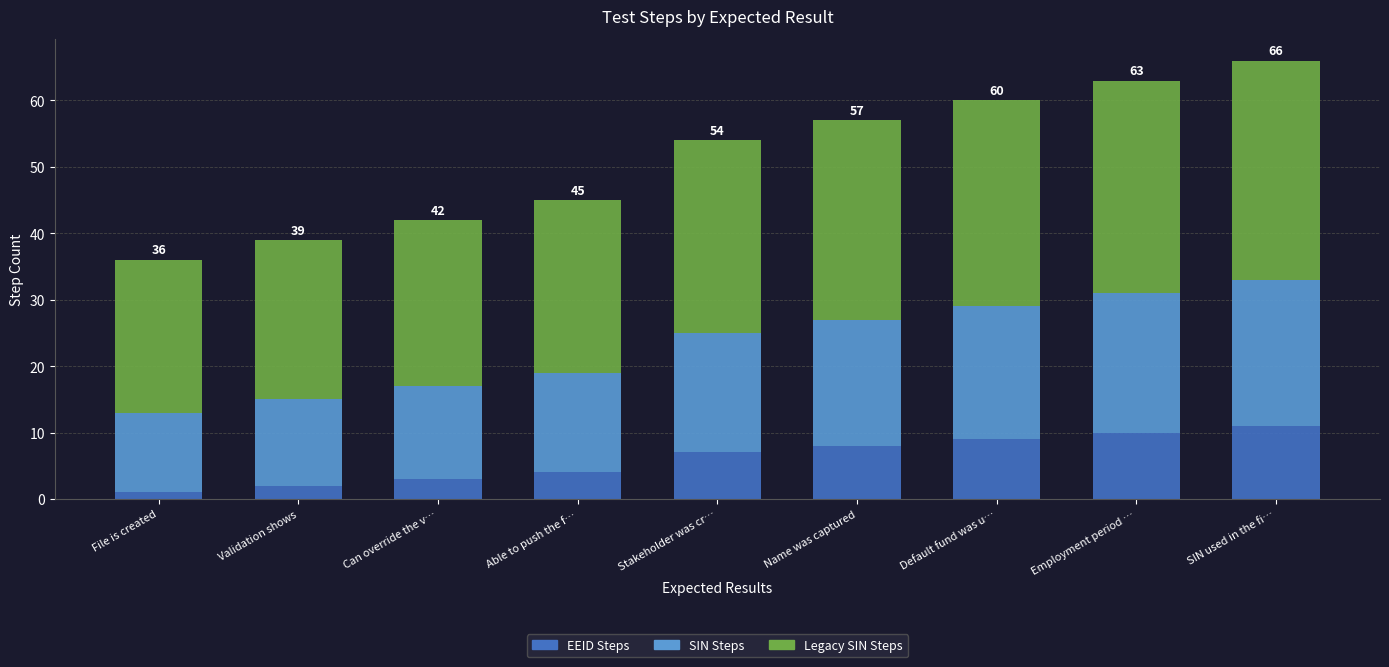

What is the total value across all series at SIN used in the fi…?

66